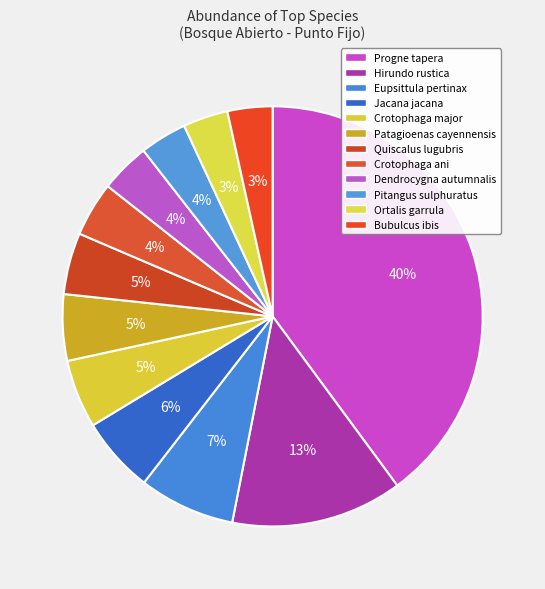

How many segments does this pie chart have?

12